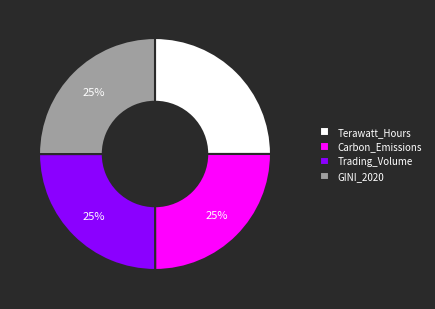

Does Trading_Volume account for over 50% of the chart?

No